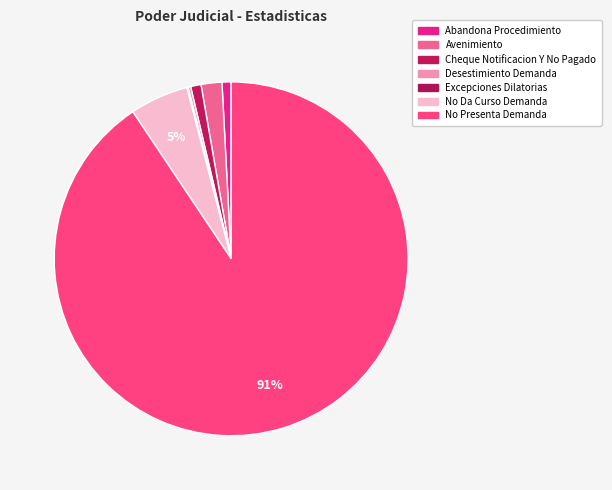

What percentage is NOT represented by No Da Curso Demanda?

94.7%